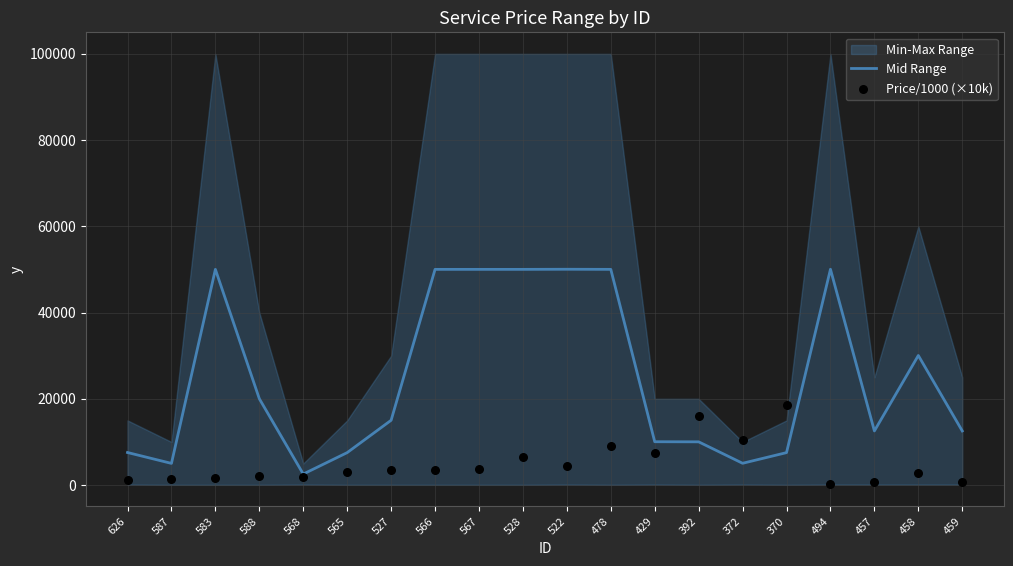

Which series reaches the maximum Y coordinate?

Mid Range